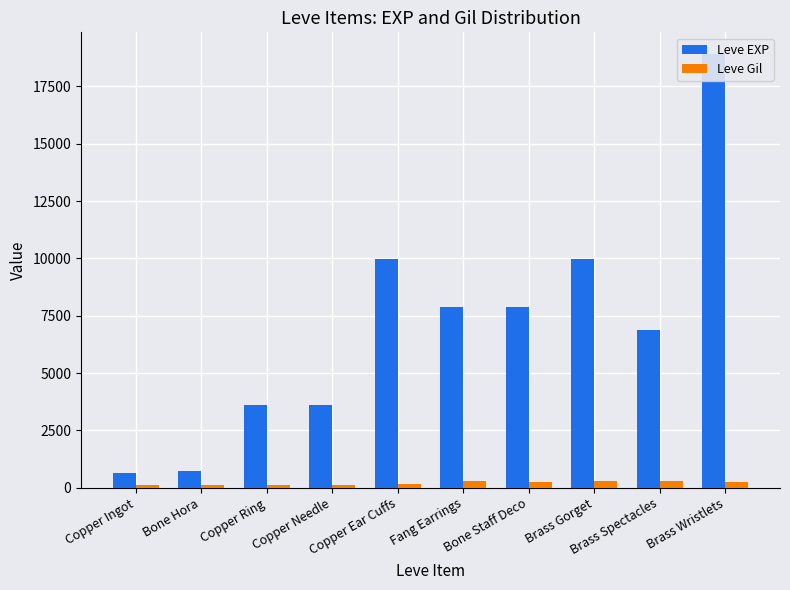

At which label does Leve Gil reach its peak?

Brass Gorget